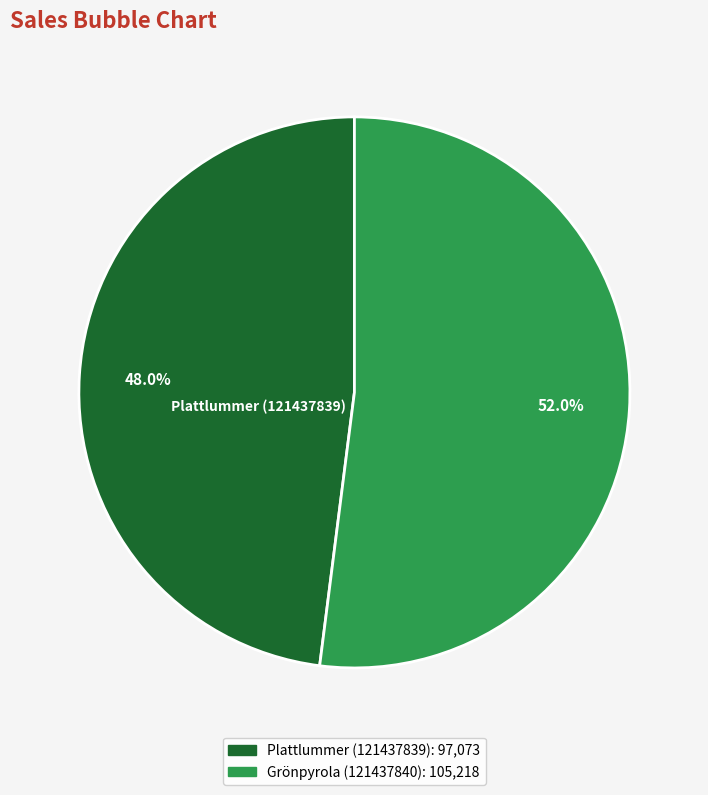

Is there a majority slice in this chart?

Yes